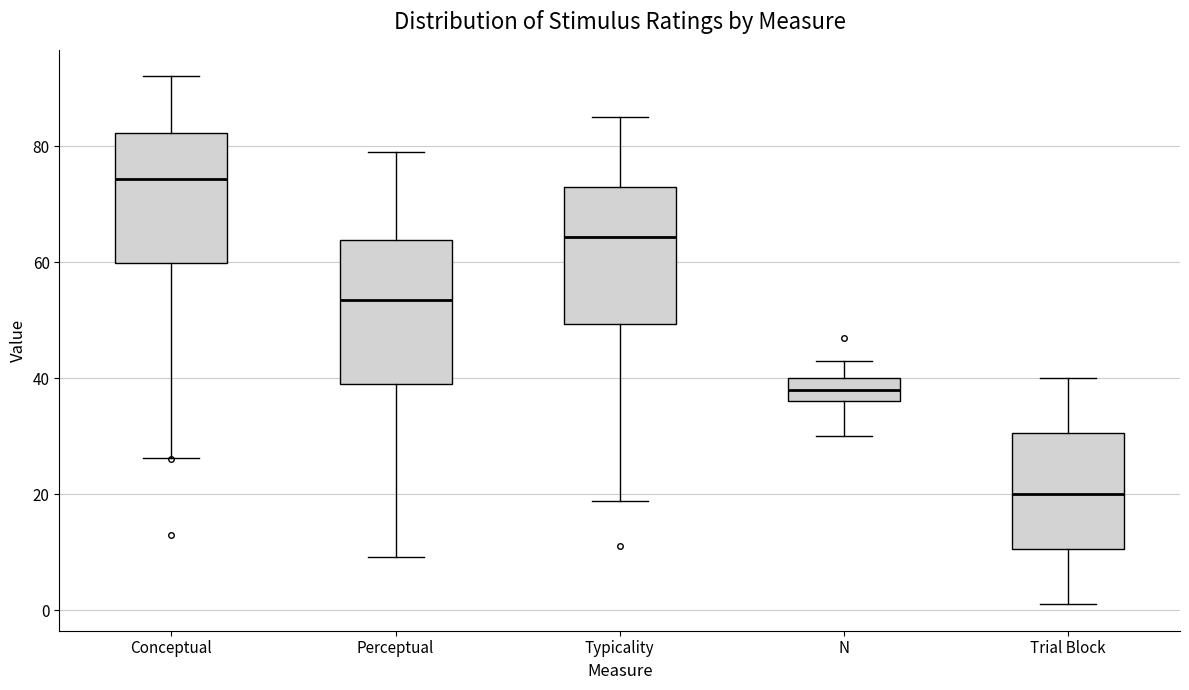

Reading left to right, transcribe this box plot: for each box, give where its median line is, the range the box spans, and where its two whiskers end, as read against the y-axis. The values are not printed on the chart, so give them approximately, as read against the axis.

Conceptual: median 74, box 60 to 82, whiskers 26 to 92
Perceptual: median 54, box 38 to 64, whiskers 10 to 80
Typicality: median 64, box 50 to 74, whiskers 18 to 86
N: median 38, box 36 to 40, whiskers 30 to 44
Trial Block: median 20, box 10 to 30, whiskers 2 to 40